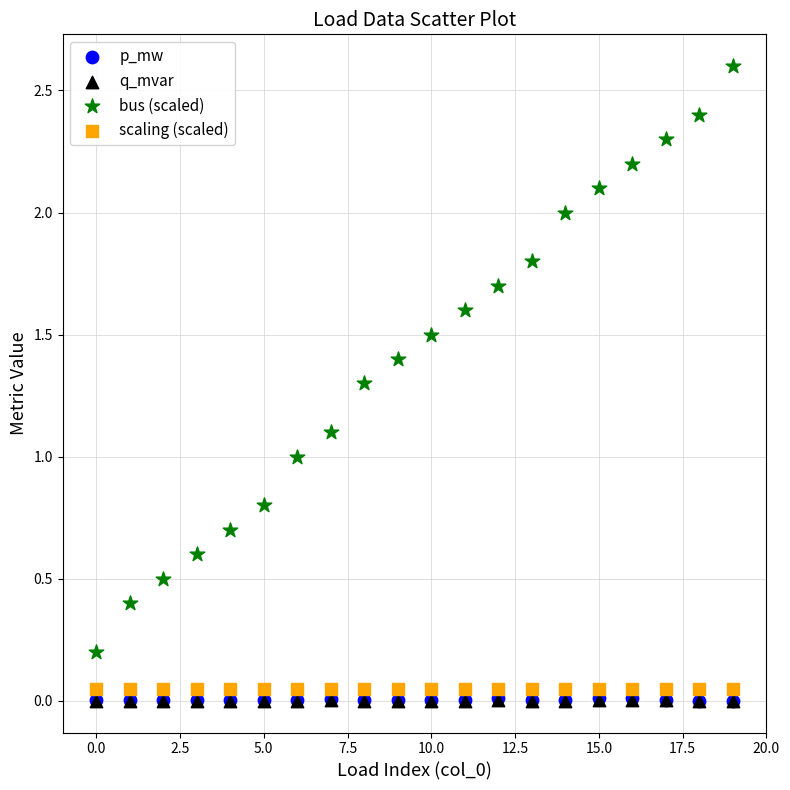

Which series contains the highest Y value?

bus (scaled)